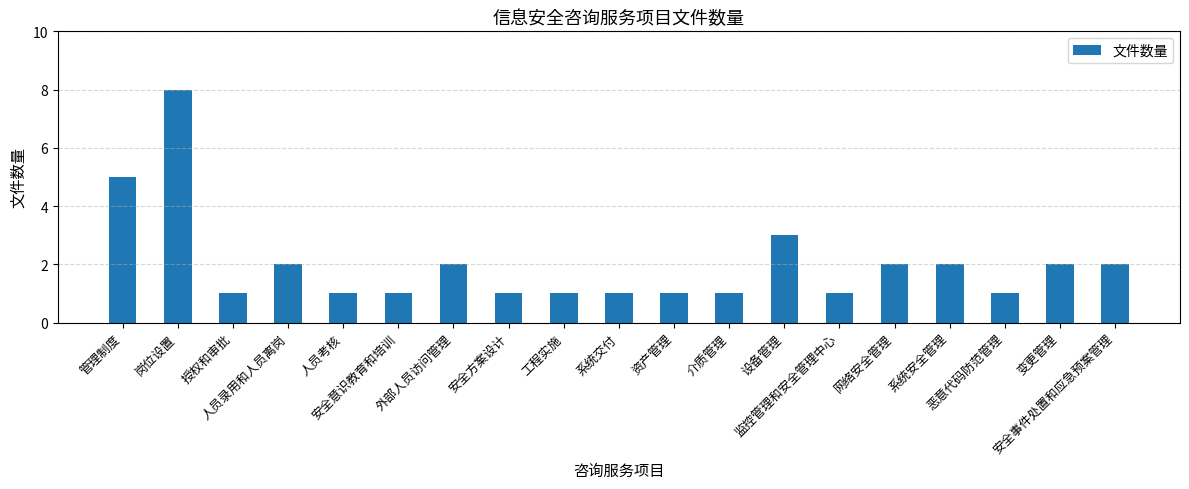

What is the ratio of the value at 授权和审批 to the value at 介质管理?

1.0